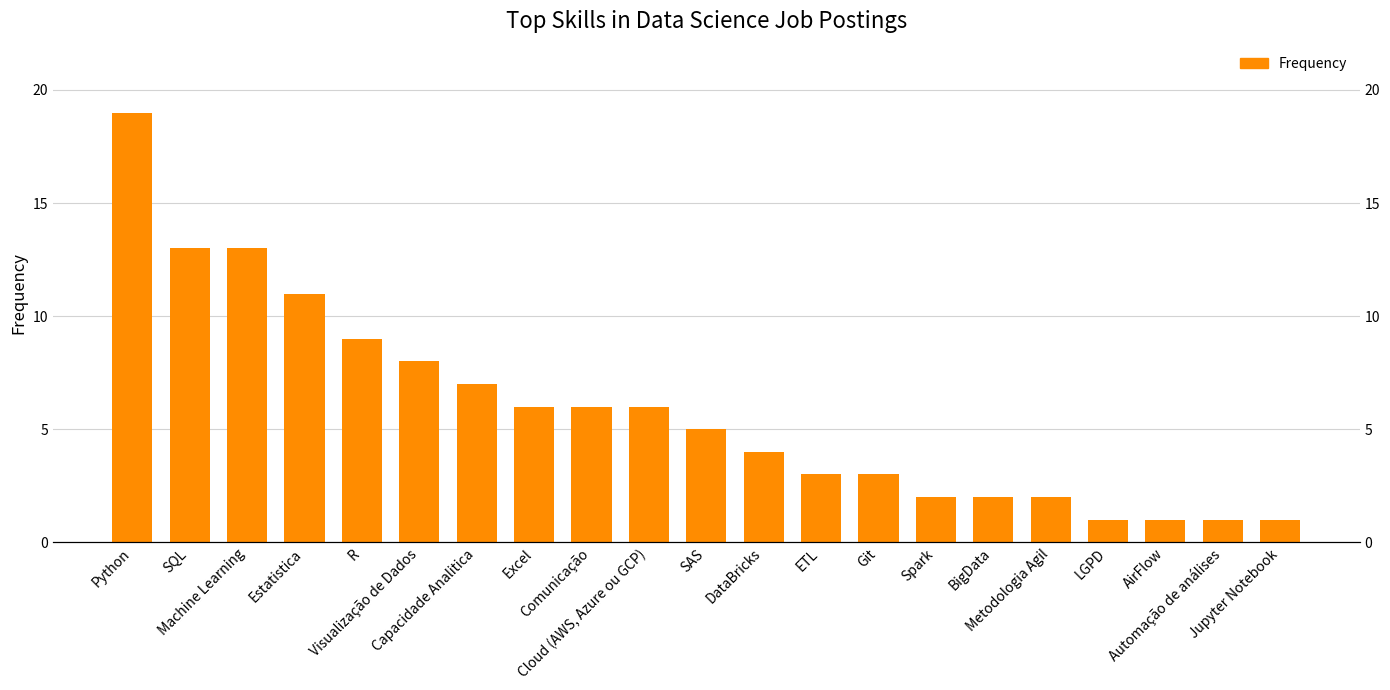

Between Cloud (AWS, Azure ou GCP) and Visualização de Dados, which is larger?

Visualização de Dados